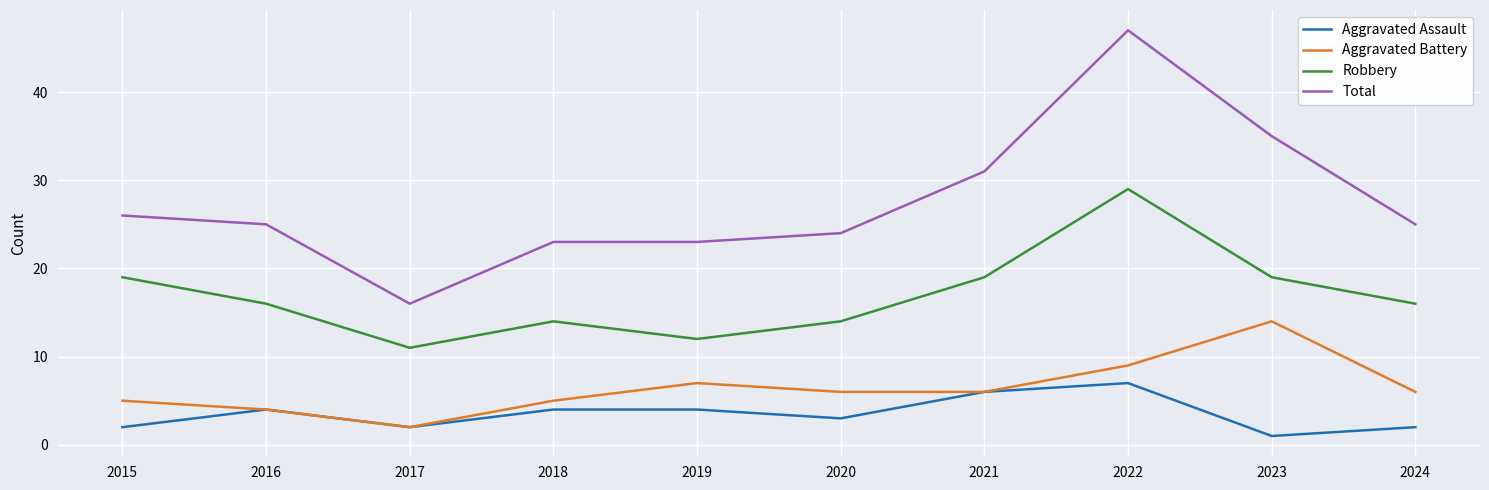

What is the difference between the second highest and minimum values in the Aggravated Battery series?

7